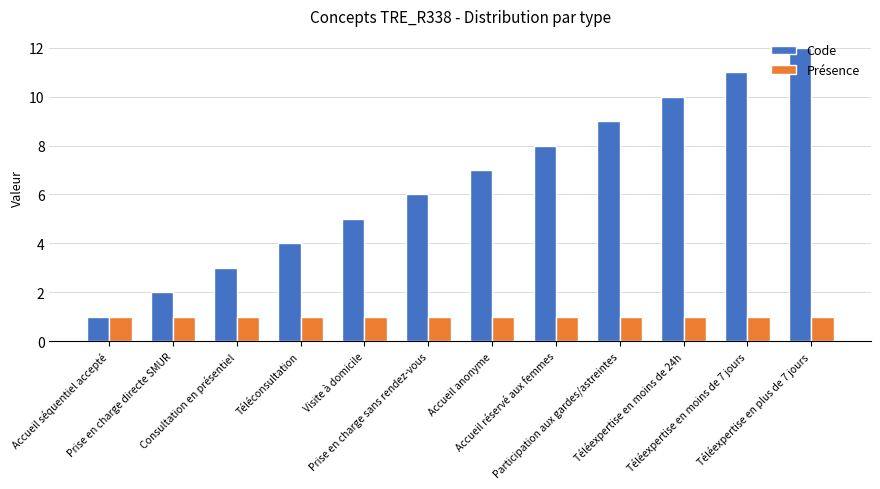

Rank the series by their average value, from highest to lowest.

Code, Présence